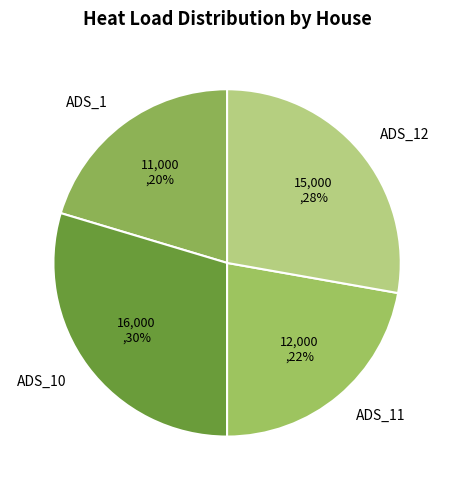

Is it true that ADS_11 is 22% of the pie?

True